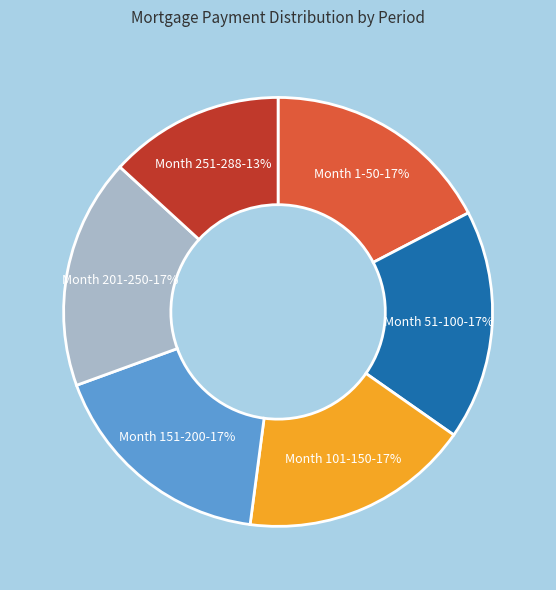

How many segments does this pie chart have?

6